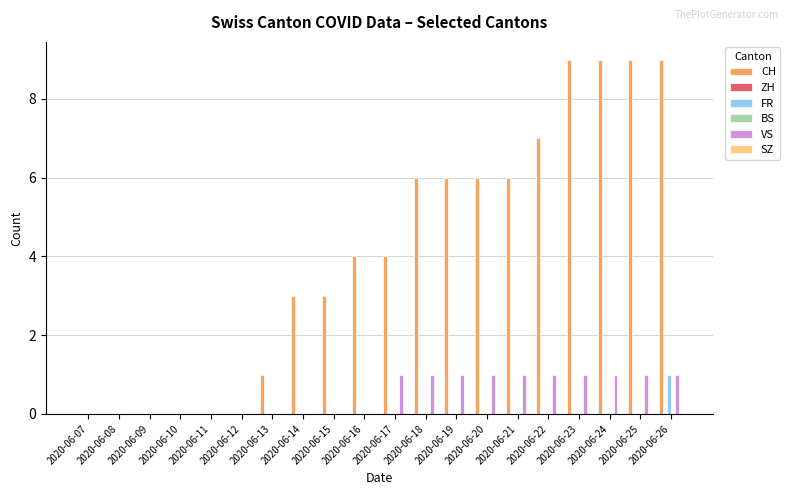

Which has a higher value, 2020-06-17 or 2020-06-23?

2020-06-23